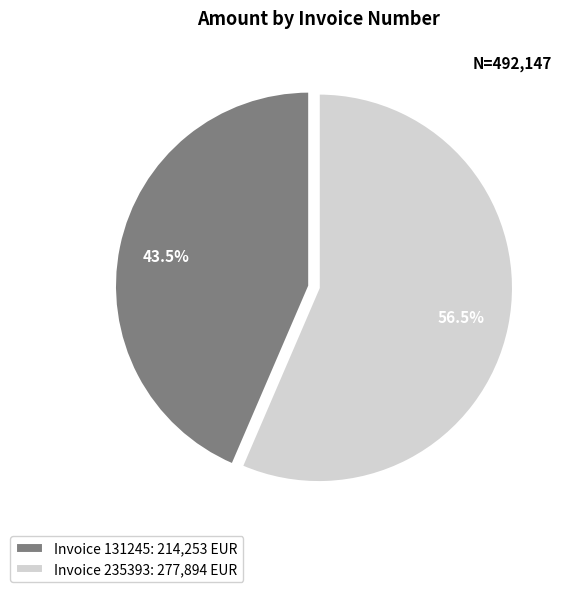

Rank the categories by value from highest to lowest.

Invoice 235393: 277,894 EUR, Invoice 131245: 214,253 EUR